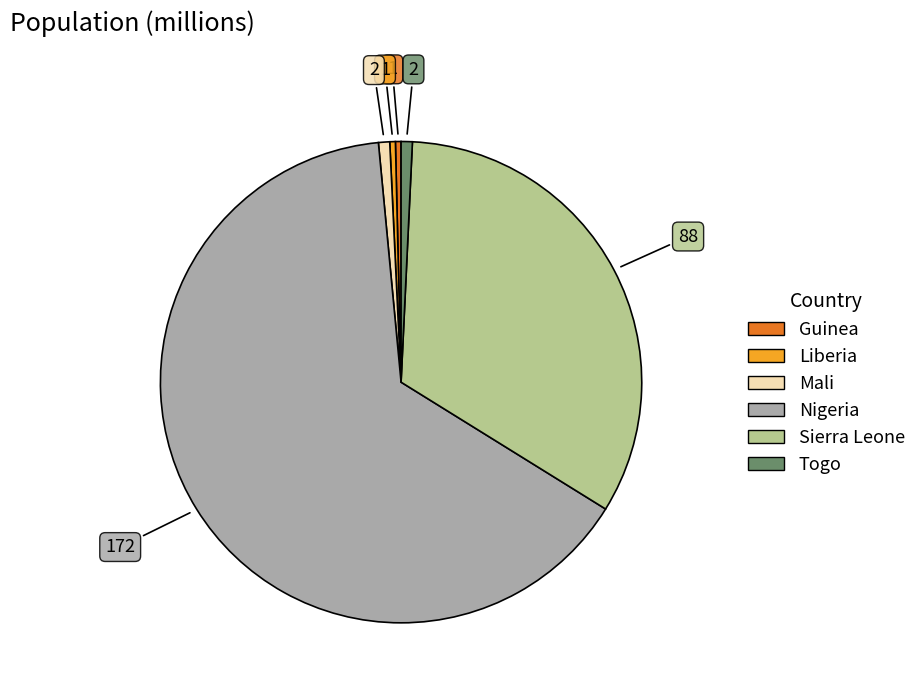

Do Togo and Nigeria together represent more than half of the pie?

Yes